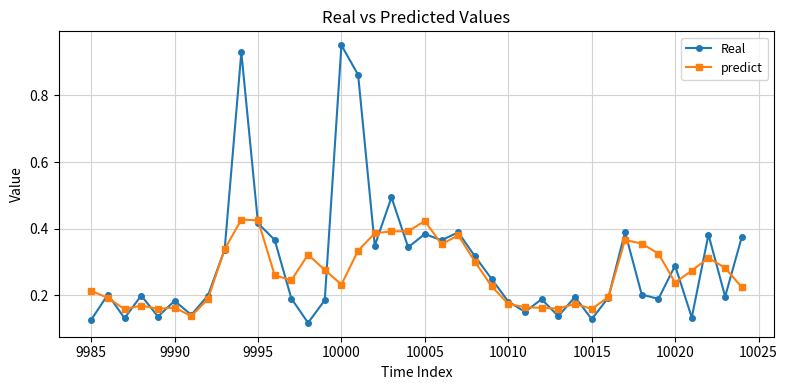

List the series in order of their peak value, lowest first.

predict, Real